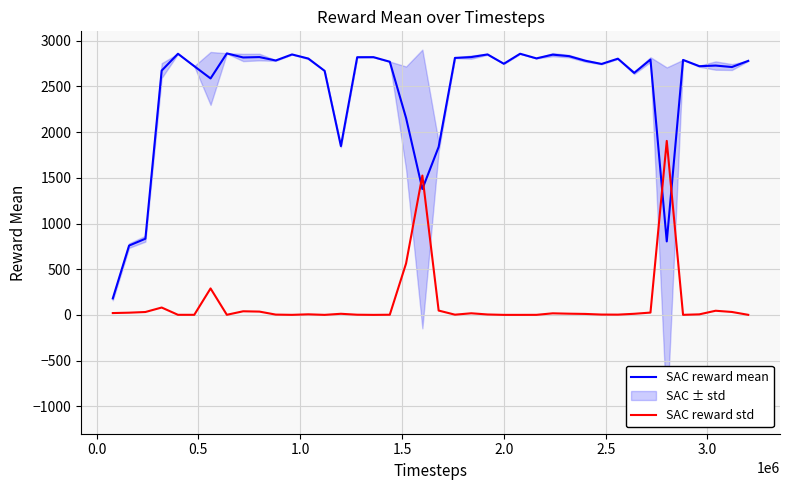

What is the maximum value for SAC reward mean?

2862.2